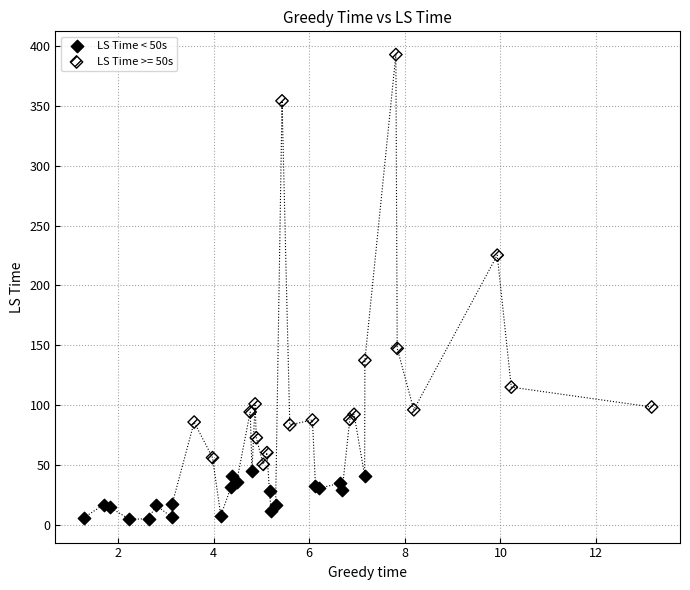

Which series has the widest spread of Y values?

LS Time >= 50s